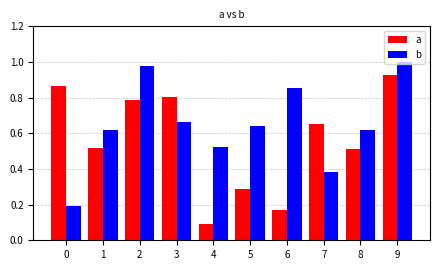

The value of a at 3 is 0.8. True or false?

True